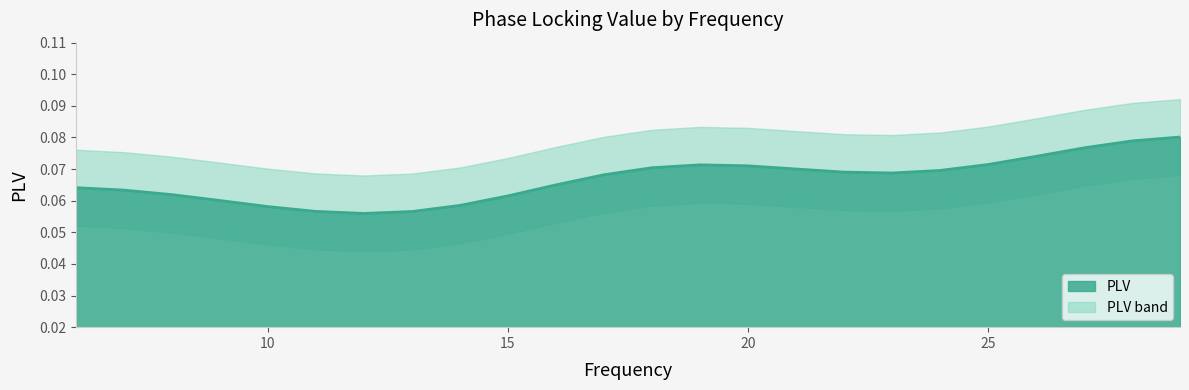

How many data points does each series have?

24